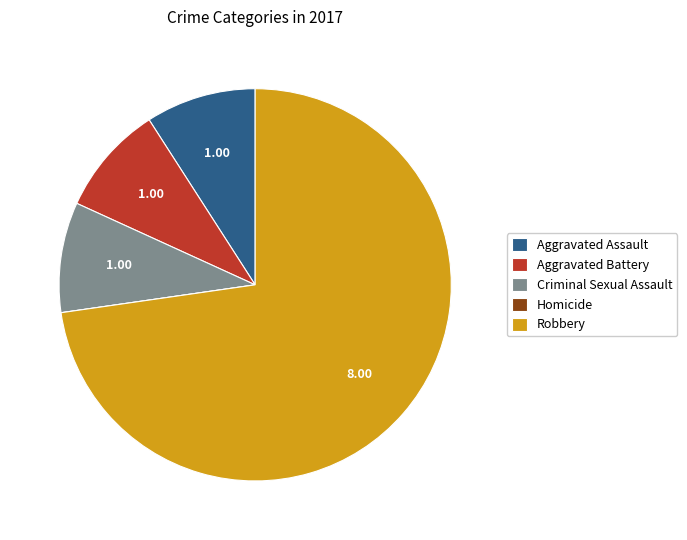

Is the sum of Robbery and Aggravated Assault greater than half?

Yes